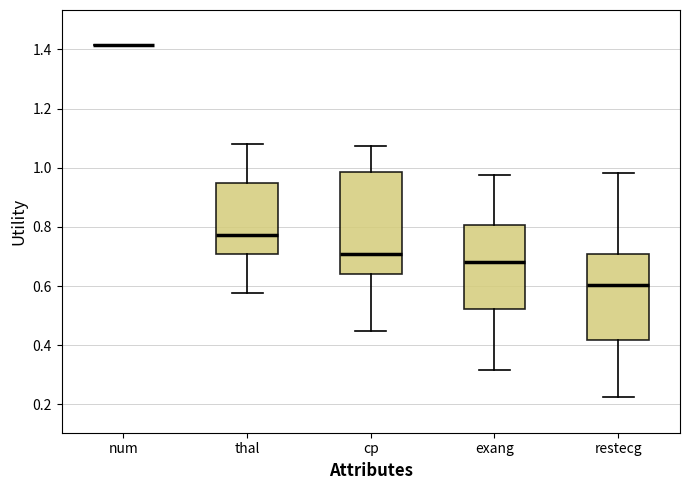

Reading left to right, transcribe this box plot: for each box, give where its median line is, the range the box spans, and where its two whiskers end, as read against the y-axis. The values are not printed on the chart, so give them approximately, as read against the axis.

num: box collapsed to a line at 1.42, whiskers 1.42 to 1.42
thal: median 0.78, box 0.70 to 0.96, whiskers 0.58 to 1.08
cp: median 0.70, box 0.64 to 0.98, whiskers 0.44 to 1.08
exang: median 0.68, box 0.52 to 0.80, whiskers 0.32 to 0.98
restecg: median 0.60, box 0.42 to 0.70, whiskers 0.22 to 0.98